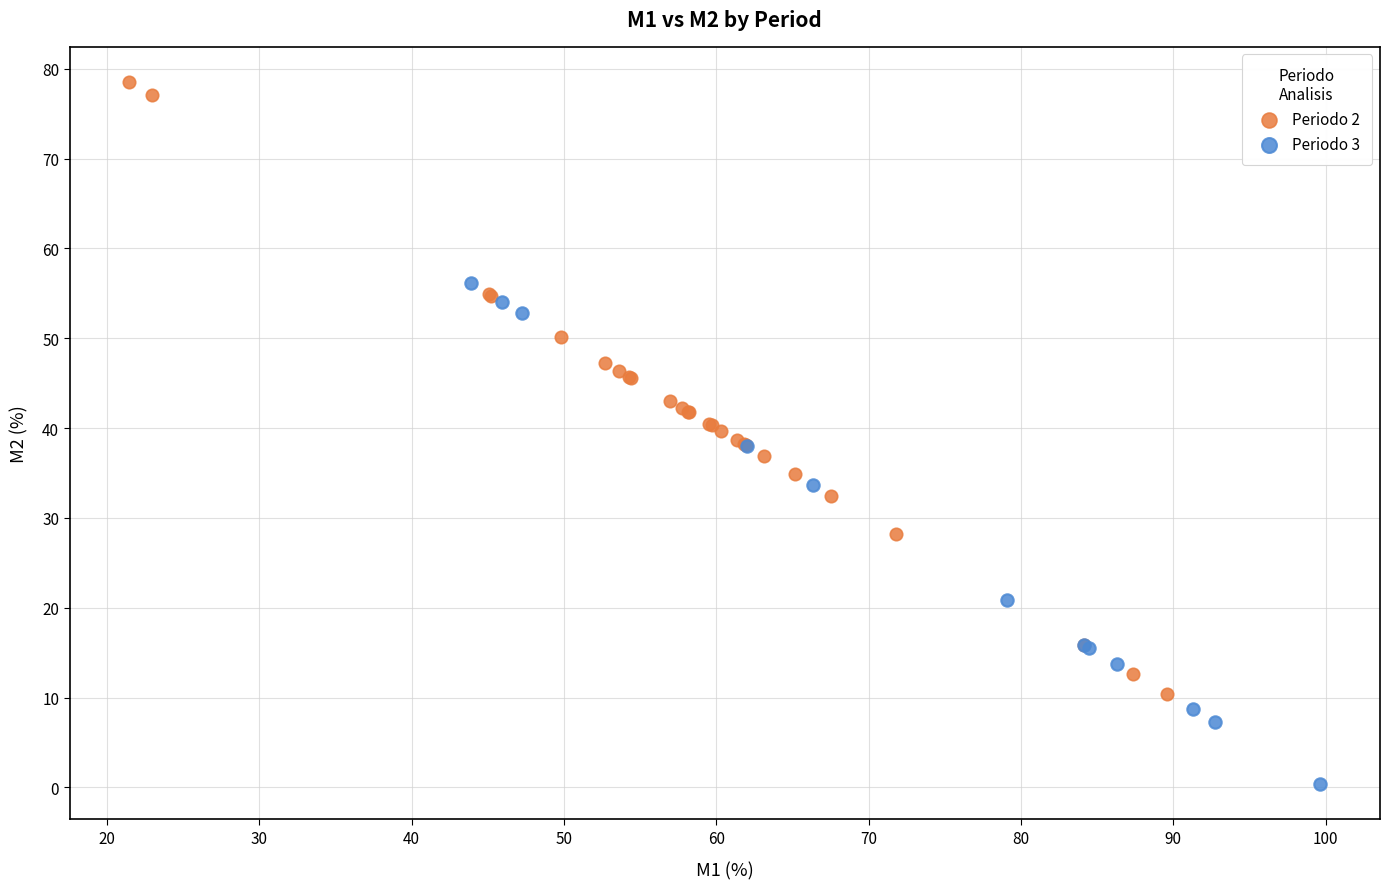

Which series contains the lowest Y value?

Periodo 3